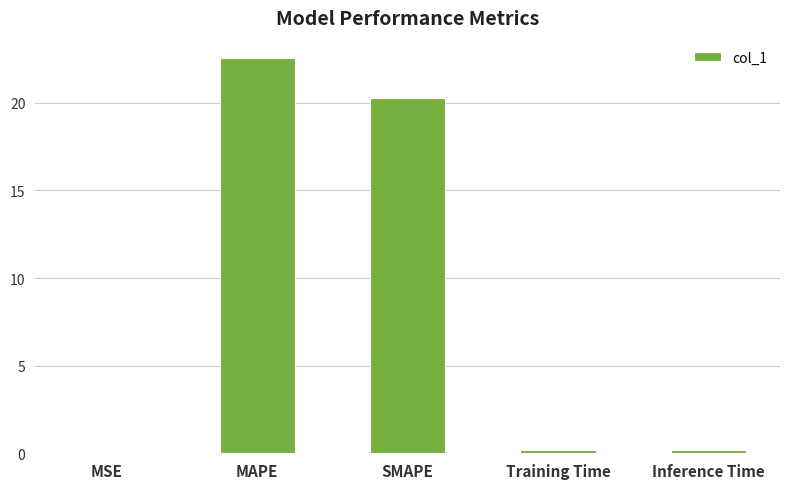

What is the sum of all values?

43.2